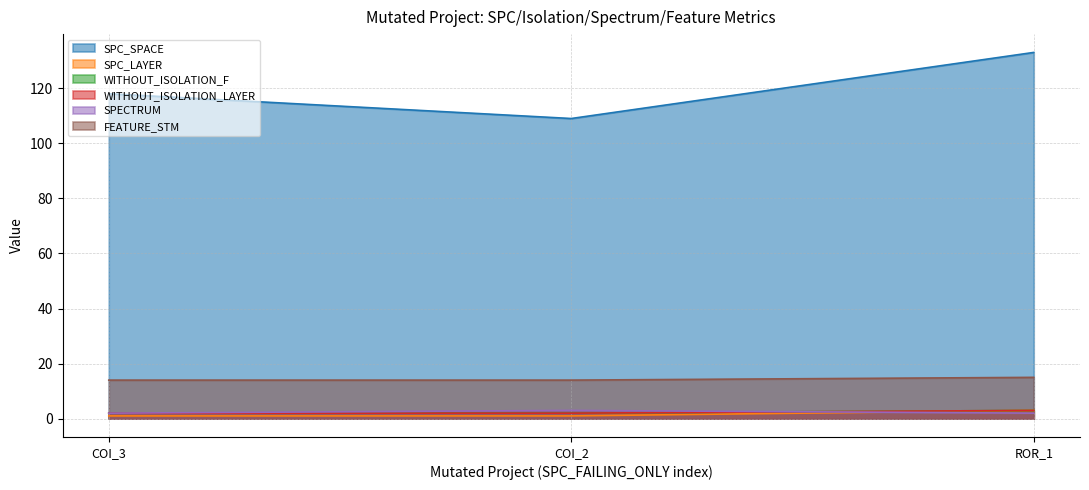

At how many categories does at least one series exceed 4?

3